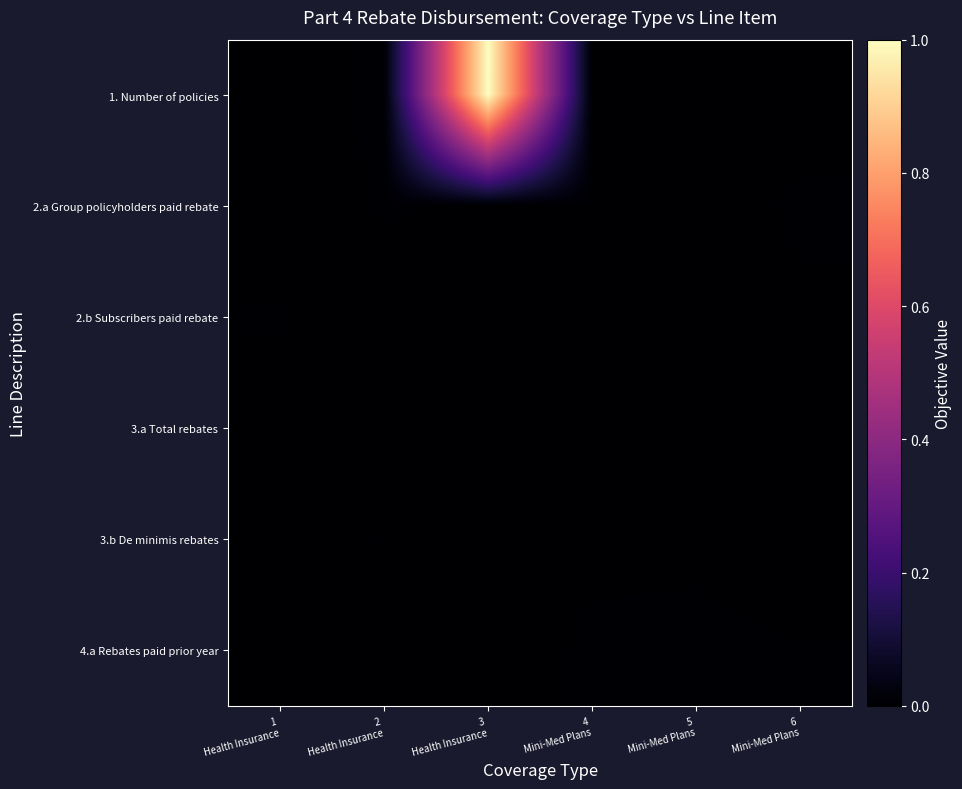

Which has a higher value, 1
Health Insurance or 5
Mini-Med Plans?

1
Health Insurance